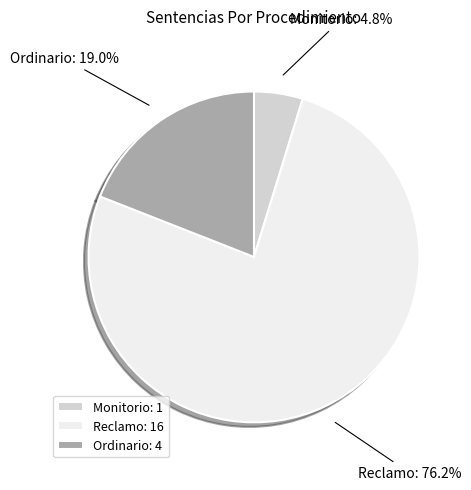

Count the number of slices in the pie.

3